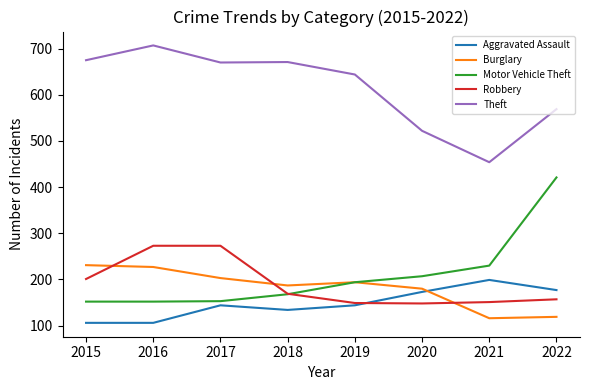

True or false: Robbery and Theft cross at least once.

False